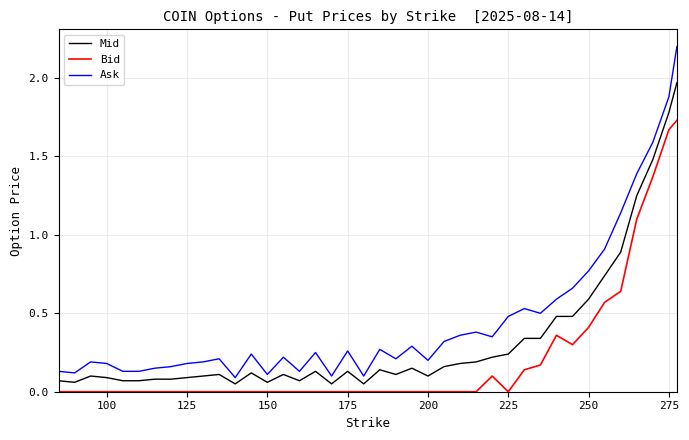

True or false: Bid and Mid intersect in this chart.

False